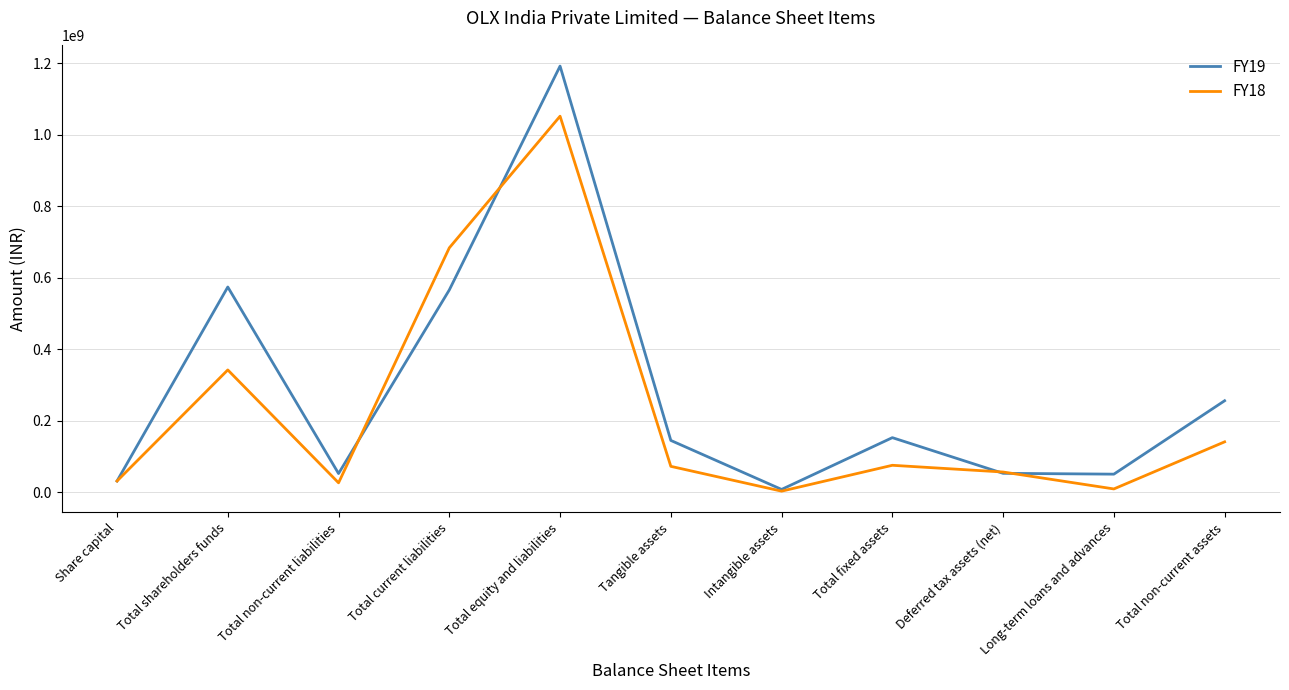

In FY19, how many points are higher than both neighbors (excluding endpoints)?

3